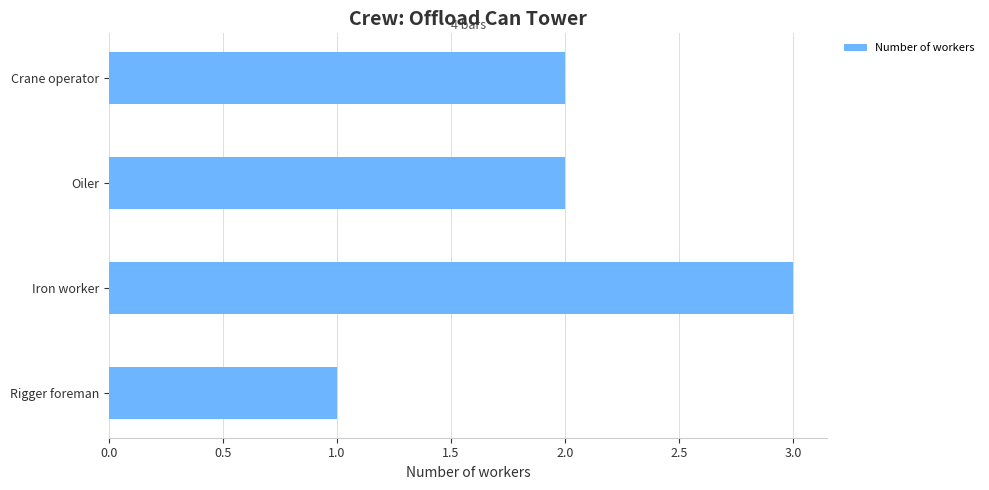

Which has a higher value, Iron worker or Rigger foreman?

Iron worker